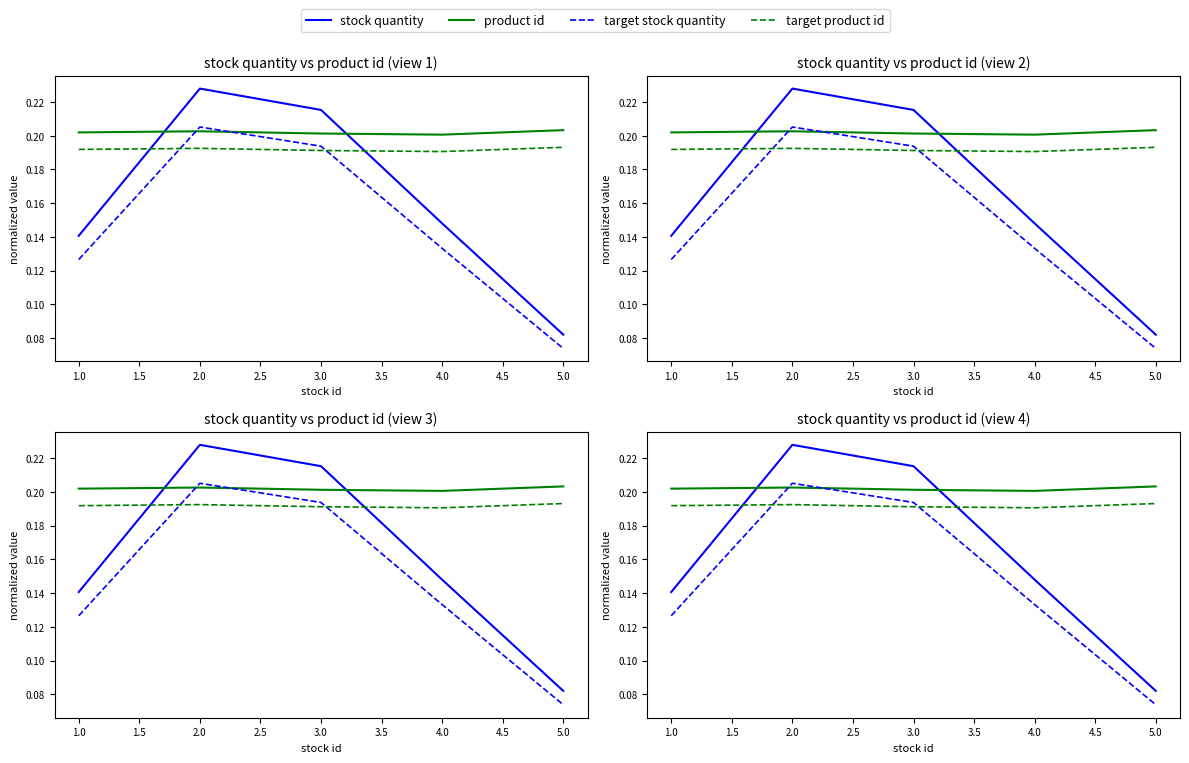

True or false: product id has more than 0 points higher than both neighbors.

True